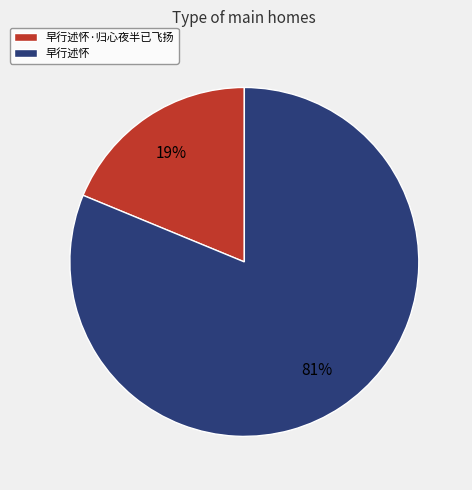

Combined, do 早行述怀·归心夜半已飞扬 and 早行述怀 account for over 50%?

Yes